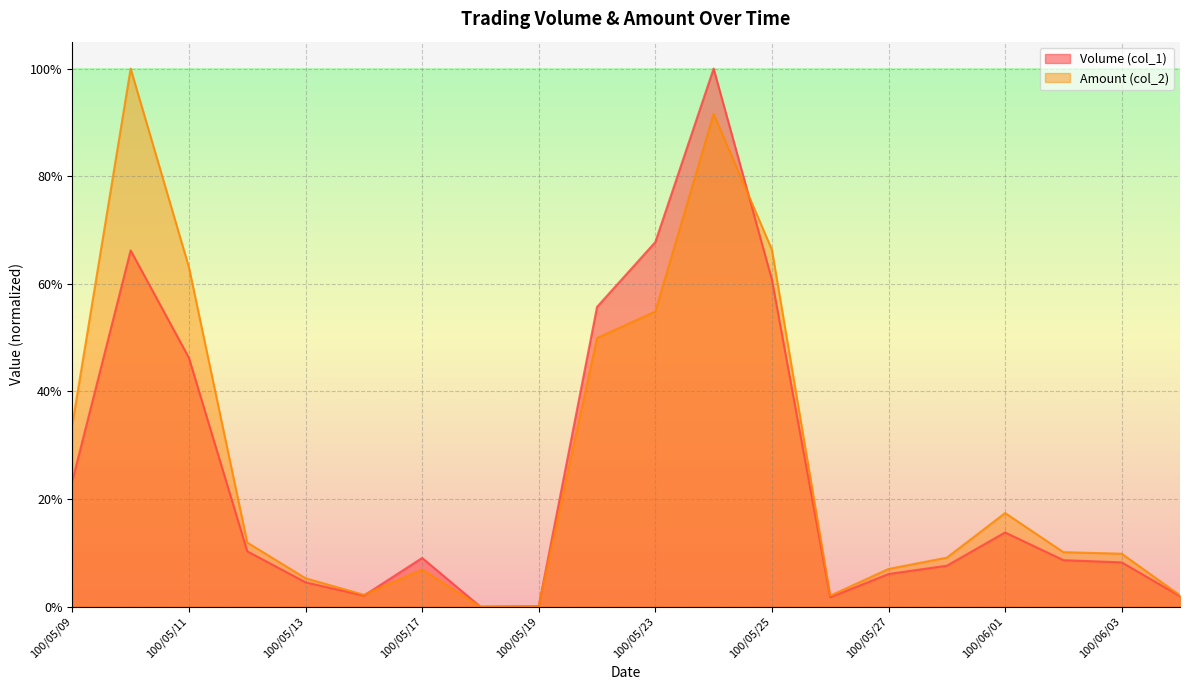

At which category is the sum across all series the highest?

100/05/24